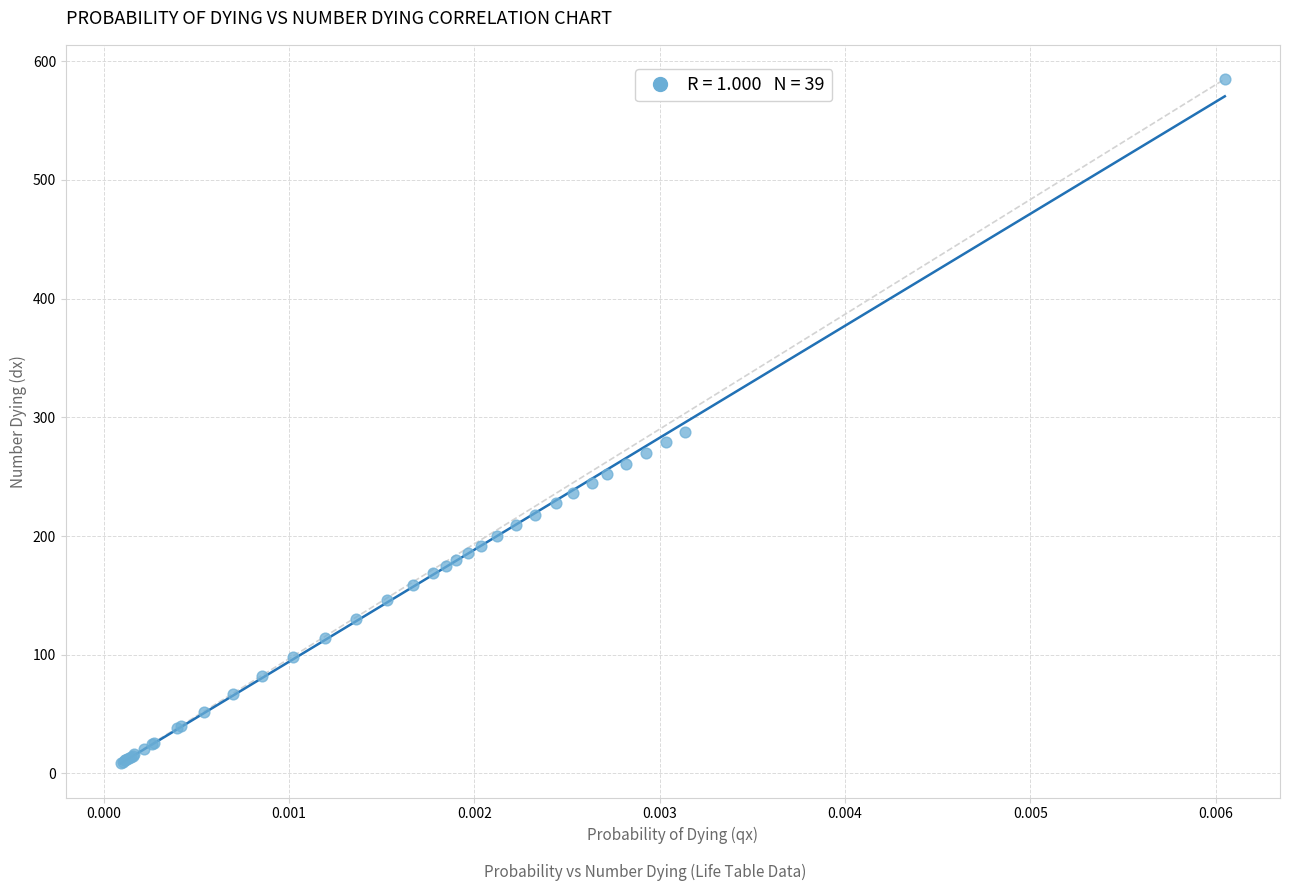

What Y value in the scatter plot is closest to 297?

287.9